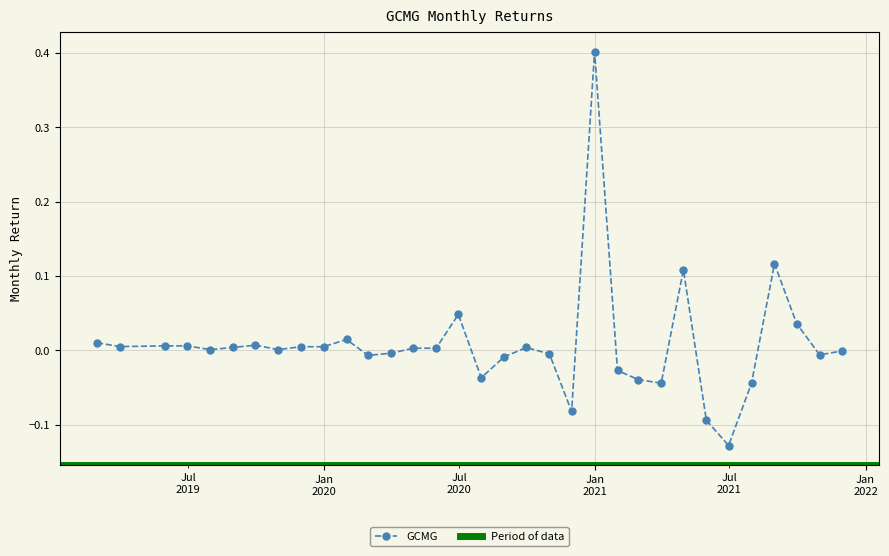

Rank the categories by value from lowest to highest.

2021-06-30, 2021-05-31, 2020-11-30, 2021-03-31, 2021-07-31, 2021-02-28, 2020-07-31, 2021-01-31, 2020-08-31, 2020-02-29, 2021-10-31, 2020-10-31, 2020-03-31, 2021-11-30, 2019-10-31, 2019-07-31, 2020-05-31, 2020-04-30, 2020-09-30, 2019-08-31, 2019-12-31, 2019-11-30, 2019-03-31, 2019-06-30, 2019-05-31, 2019-09-30, 2019-02-28, 2020-01-31, 2021-09-30, 2020-06-30, 2021-04-30, 2021-08-31, 2020-12-31